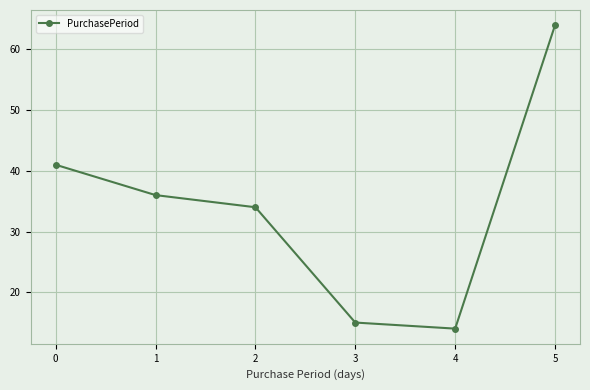

Is it true that the value at 1 is 59?

False